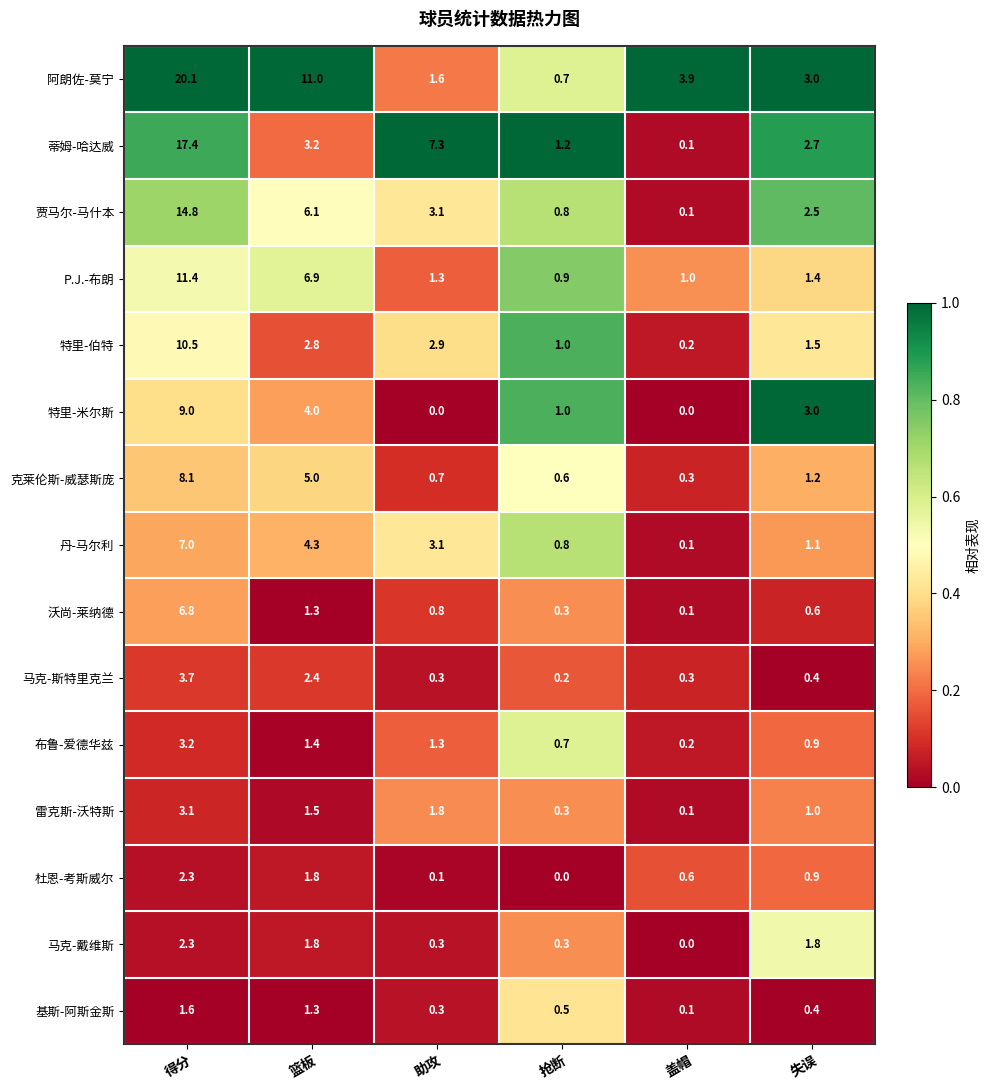

Between 抢断 and 失误, which series saw the biggest shift?

阿朗佐-莫宁